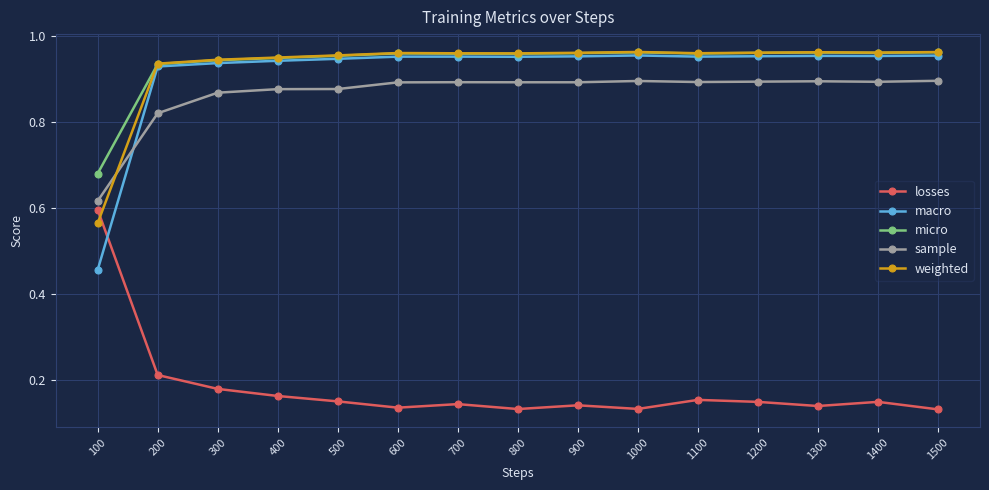

Which category has the lowest value in the micro series?

100